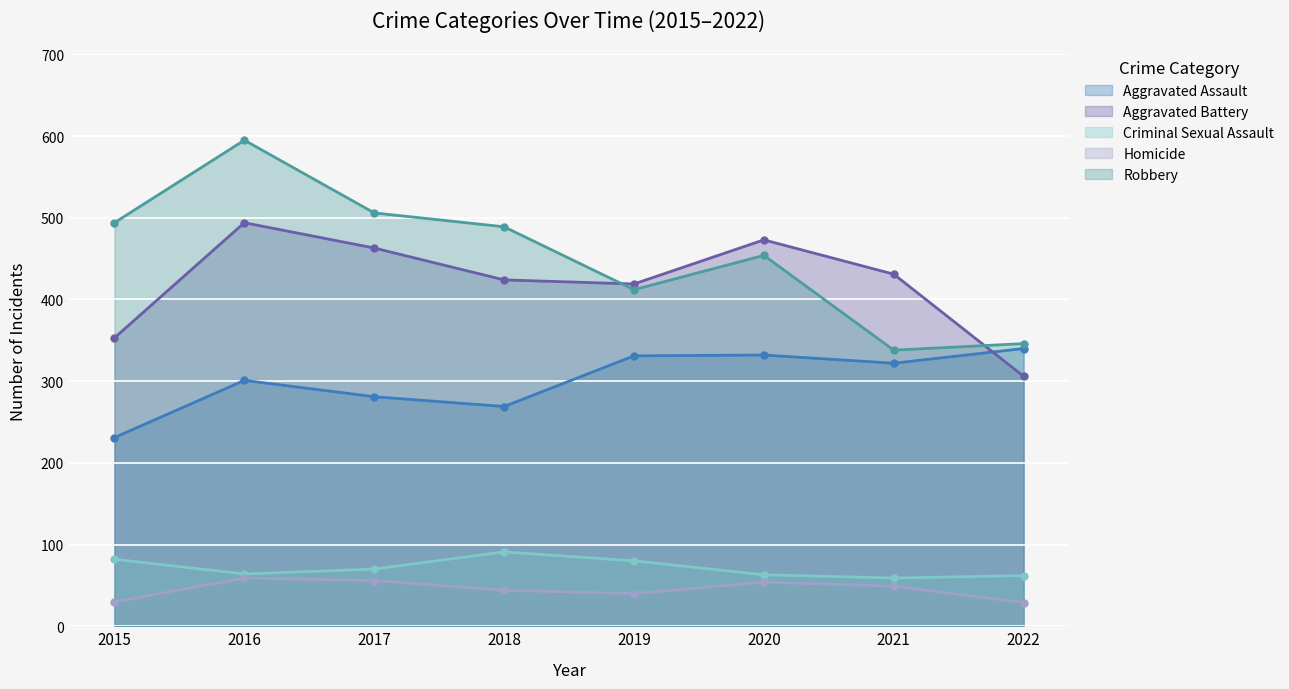

Which series has the largest total across all categories?

Robbery